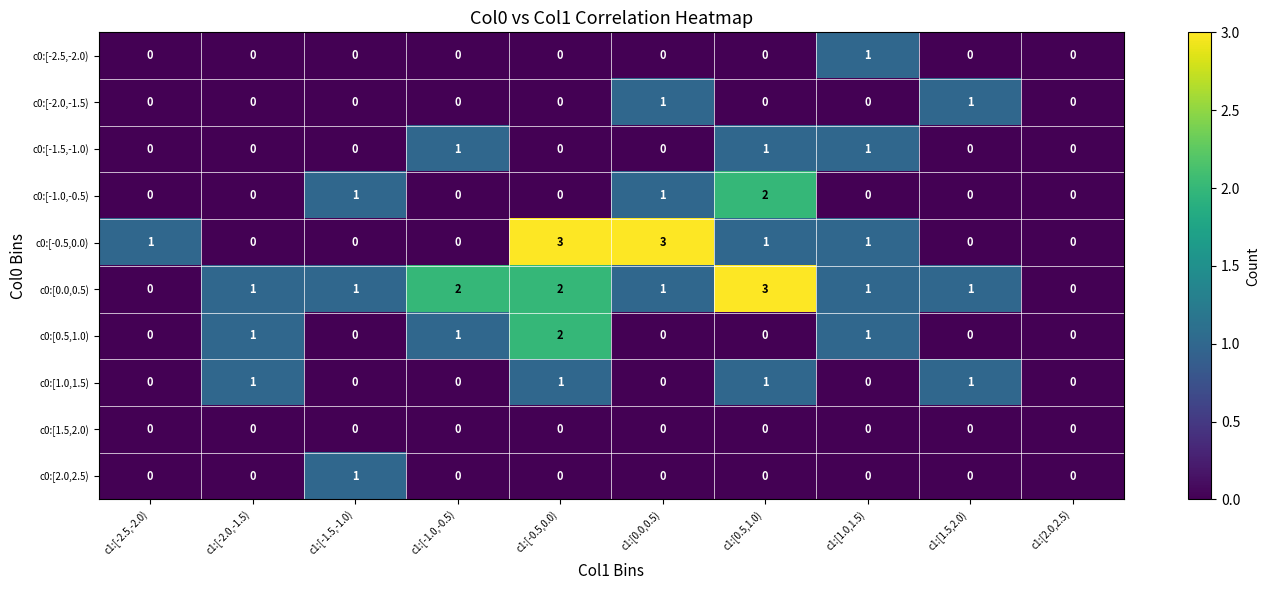

At which label does c0:[-0.5,0.0) first exceed 1?

c1:[-0.5,0.0)